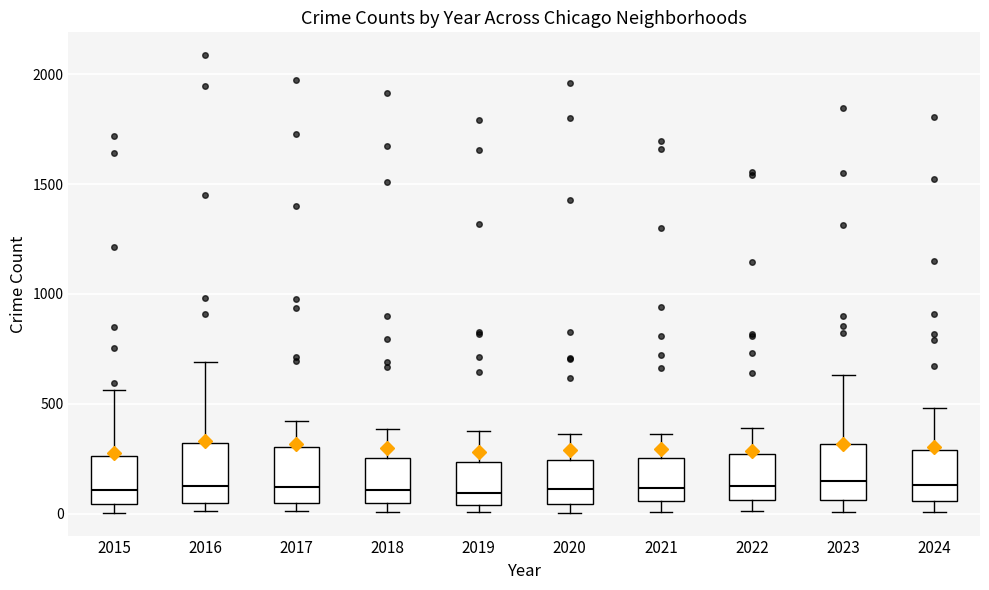

Reading left to right, transcribe this box plot: for each box, give where its median line is, the range the box spans, and where its two whiskers end, as read against the y-axis. The values are not printed on the chart, so give them approximately, as read against the axis.

2015: median 100, box 50 to 250, whiskers 0 to 550
2016: median 150, box 50 to 300, whiskers 0 to 700
2017: median 100, box 50 to 300, whiskers 0 to 400
2018: median 100, box 50 to 250, whiskers 0 to 400
2019: median 100, box 50 to 250, whiskers 0 to 400
2020: median 100, box 50 to 250, whiskers 0 to 350
2021: median 100, box 50 to 250, whiskers 0 to 350
2022: median 100, box 50 to 250, whiskers 0 to 400
2023: median 150, box 50 to 300, whiskers 0 to 650
2024: median 150, box 50 to 300, whiskers 0 to 500